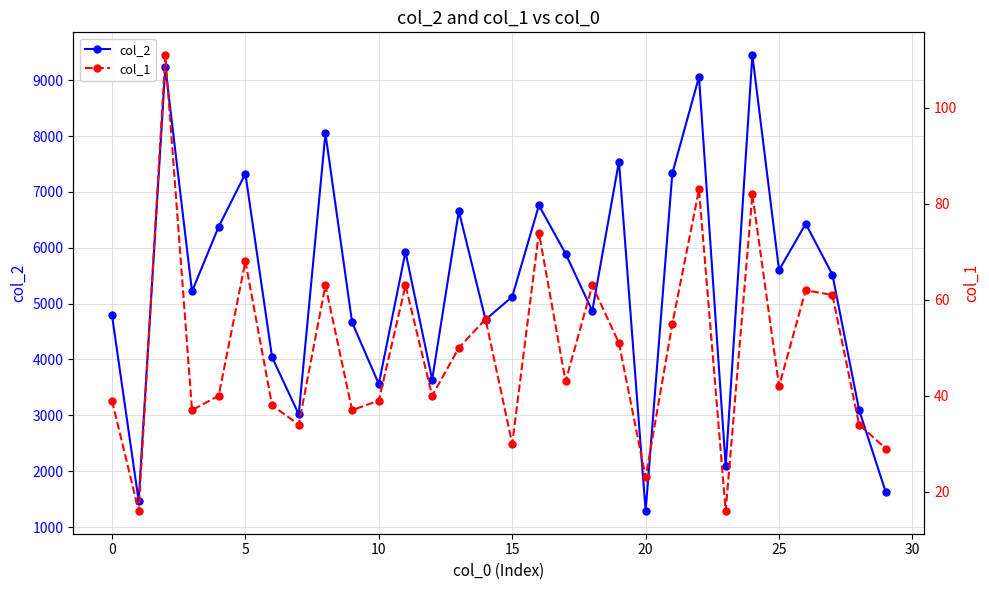

True or false: col_1 and col_2 intersect in this chart.

False